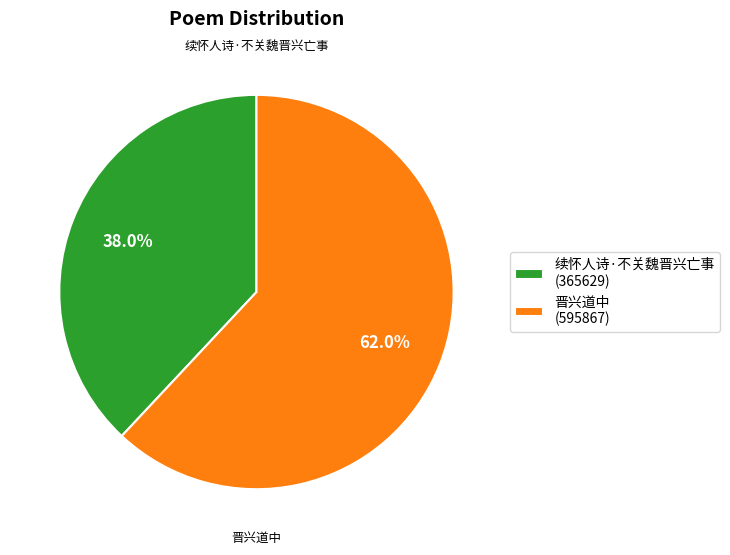

Is 续怀人诗·不关魏晋兴亡事 the majority of the pie?

No